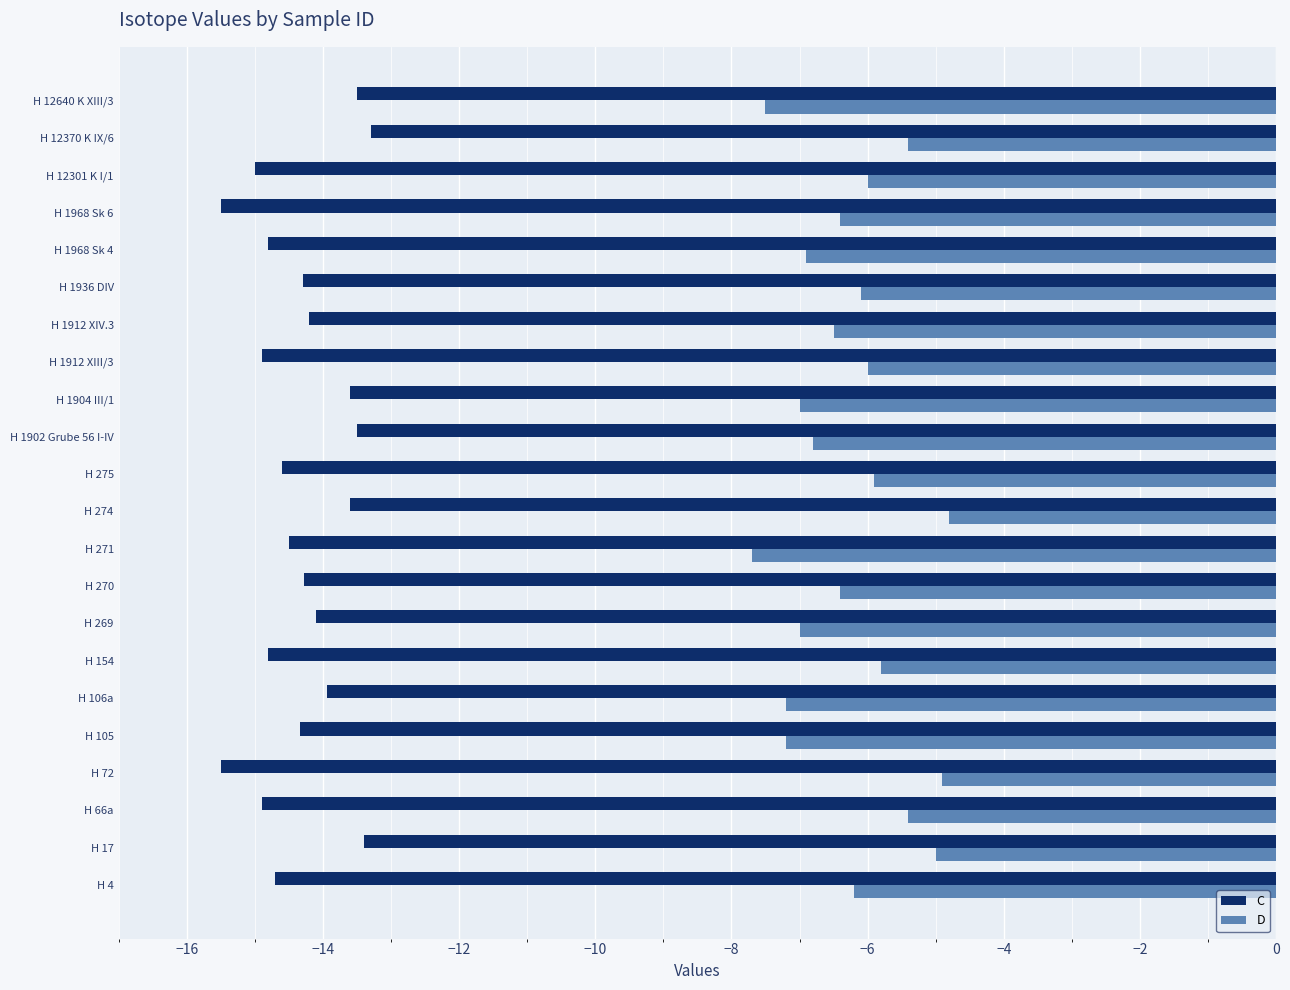

What is the greatest value displayed?

-4.8